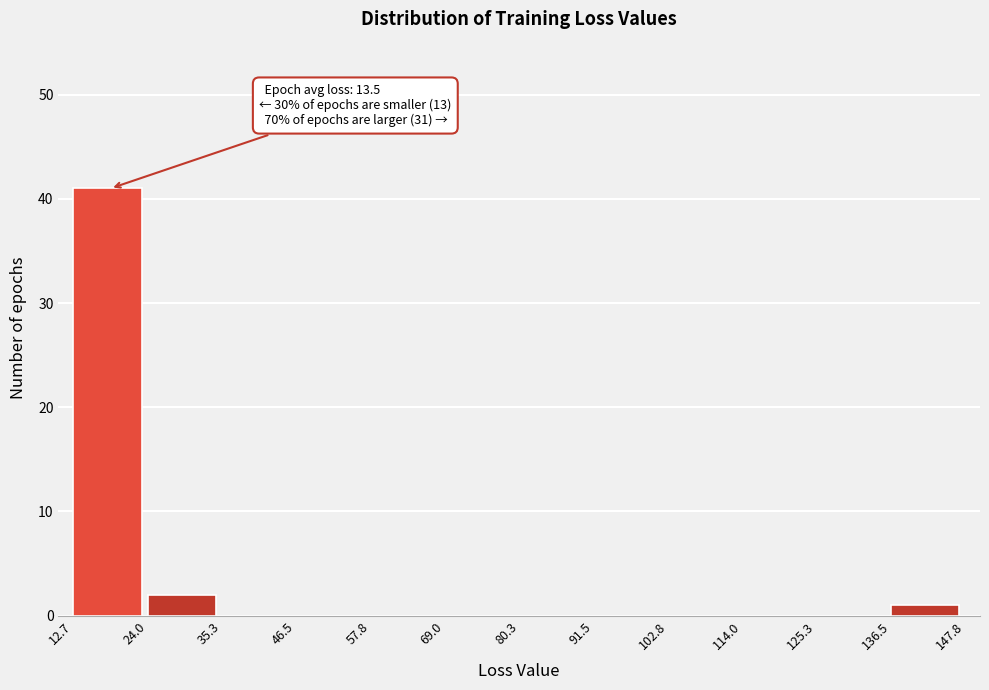

Which range on the x-axis has the tallest bar?

12.7 to 24.0